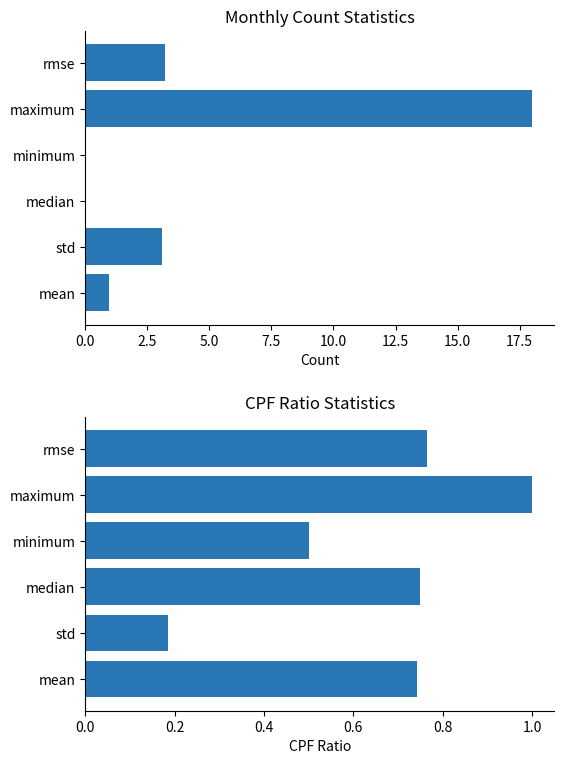

List the series in order of their peak value, lowest first.

CPF Ratios, Monthly Counts